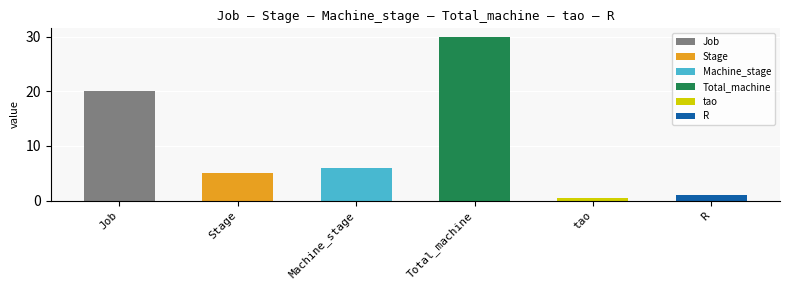

Reading right to left, transcribe all the data shown in this chart.

1.0	0.4	30.0	6.0	5.0	20.0